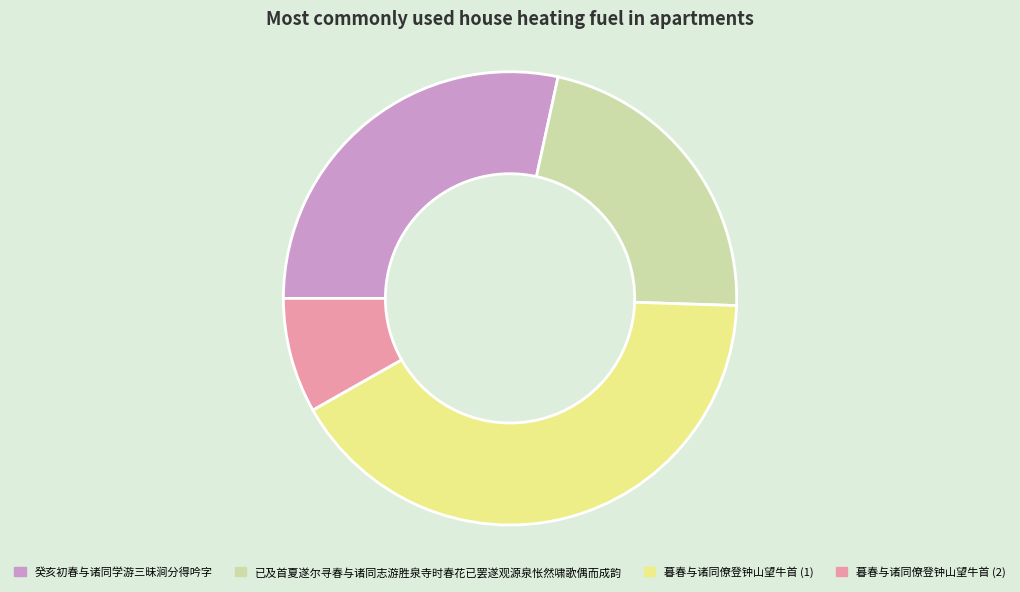

Rank the categories by value from highest to lowest.

暮春与诸同僚登钟山望牛首 (1), 癸亥初春与诸同学游三昧涧分得吟字, 已及首夏遂尔寻春与诸同志游胜泉寺时春花已罢遂观源泉怅然啸歌偶而成韵, 暮春与诸同僚登钟山望牛首 (2)